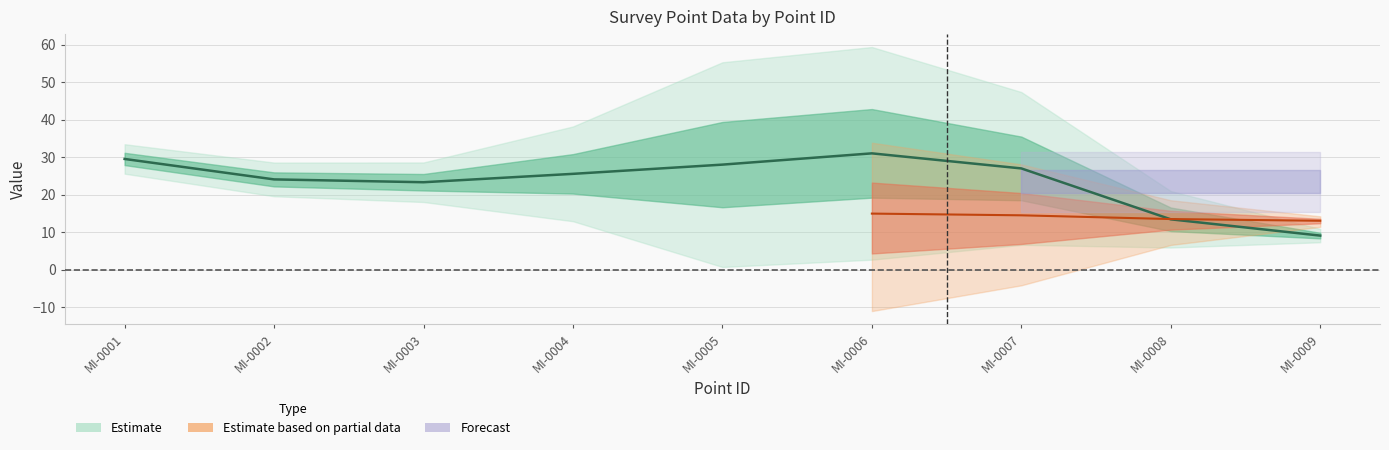

Does the chart display data point markers on the line(s)?

No